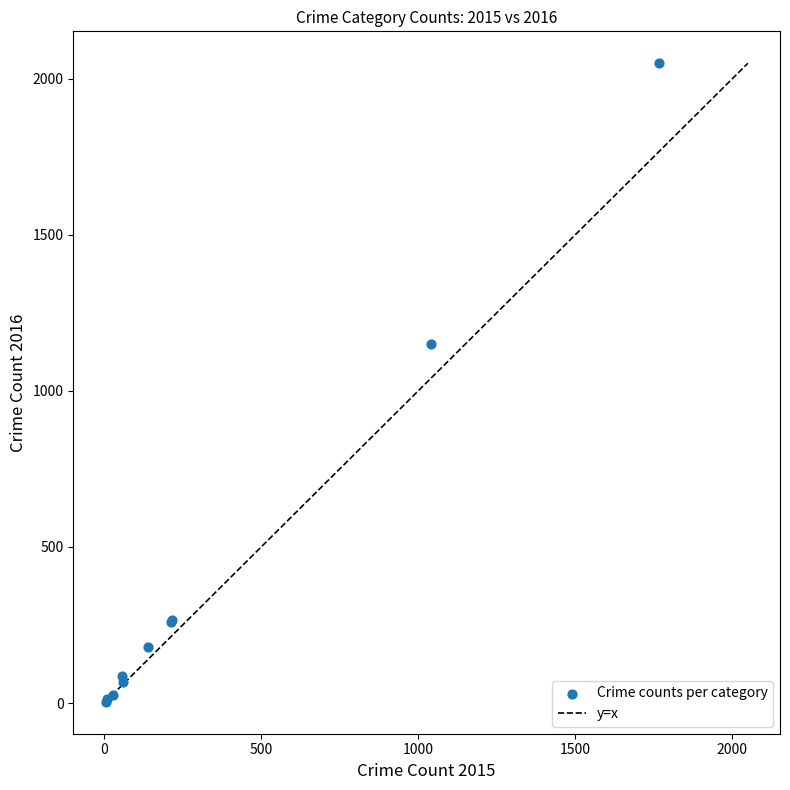

What Y value in the scatter plot is closest to 1027?

1151